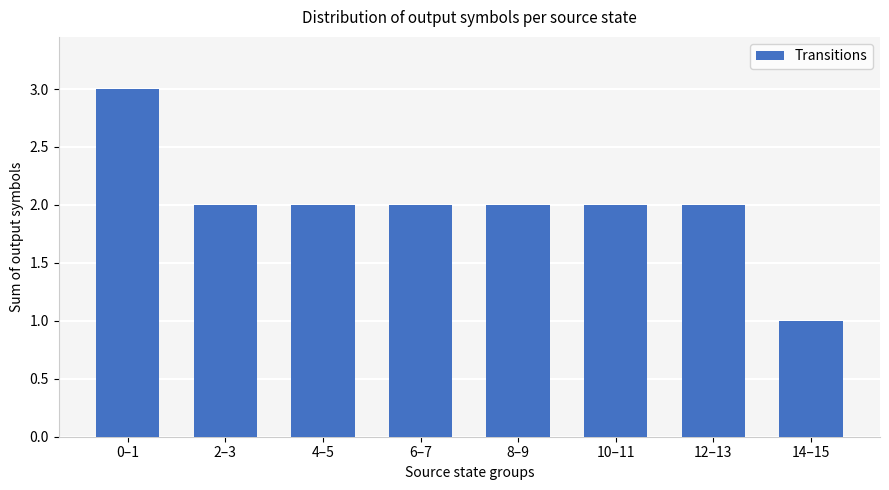

What is the label of the 4th bar from the left?

6–7